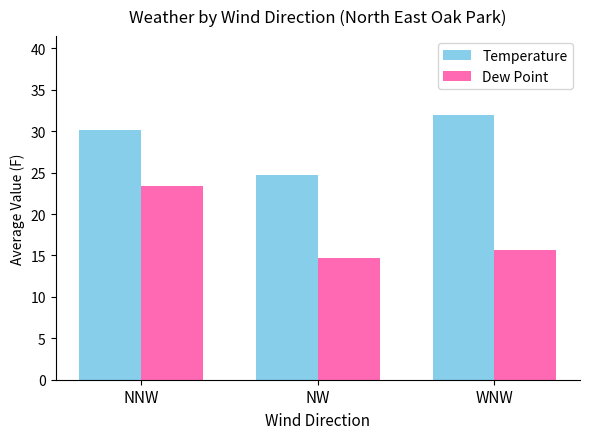

Are the bars grouped side by side (vs. stacked)?

Yes